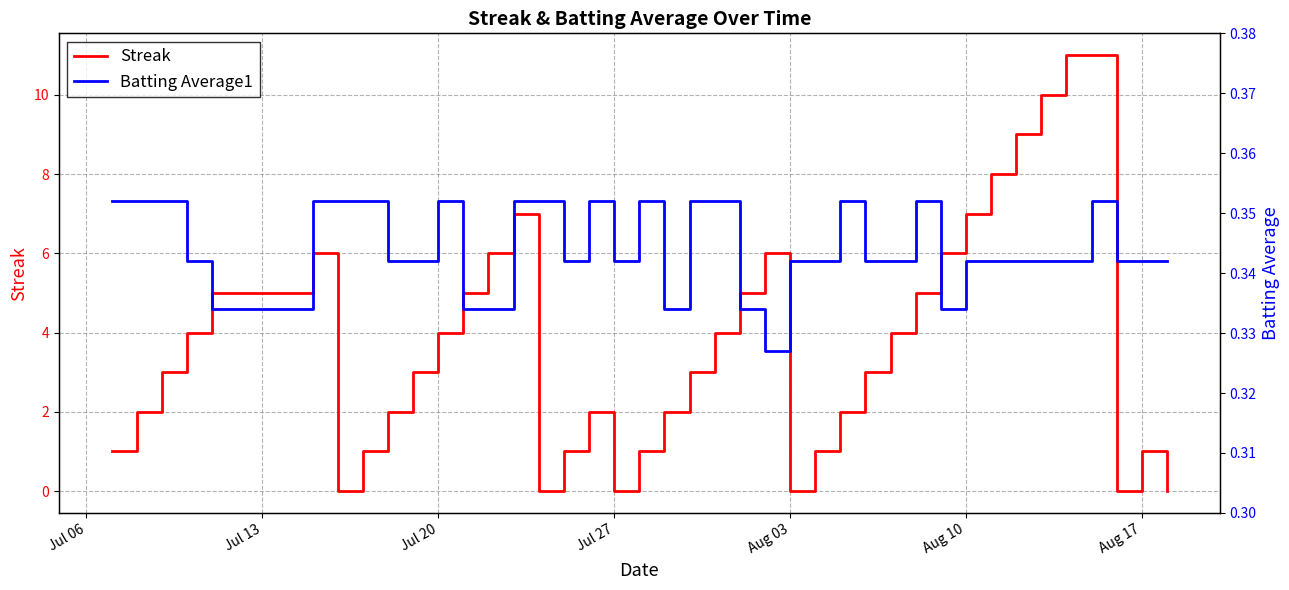

Reading right to left, list all the values displayed in this chart.

Streak: 0.0	1.0	0.0	11.0	11.0	10.0	9.0	8.0	7.0	6.0	5.0	4.0	3.0	2.0	1.0	0.0	6.0	5.0	4.0	3.0	2.0	1.0	0.0	2.0	1.0	0.0	7.0	6.0	5.0	4.0	3.0	2.0	1.0	0.0	6.0	5.0	4.0	3.0	2.0	1.0
Batting Average1: 0.3	0.3	0.3	0.4	0.3	0.3	0.3	0.3	0.3	0.3	0.4	0.3	0.3	0.4	0.3	0.3	0.3	0.3	0.4	0.4	0.3	0.4	0.3	0.4	0.3	0.4	0.4	0.3	0.3	0.4	0.3	0.3	0.4	0.4	0.4	0.3	0.3	0.4	0.4	0.4